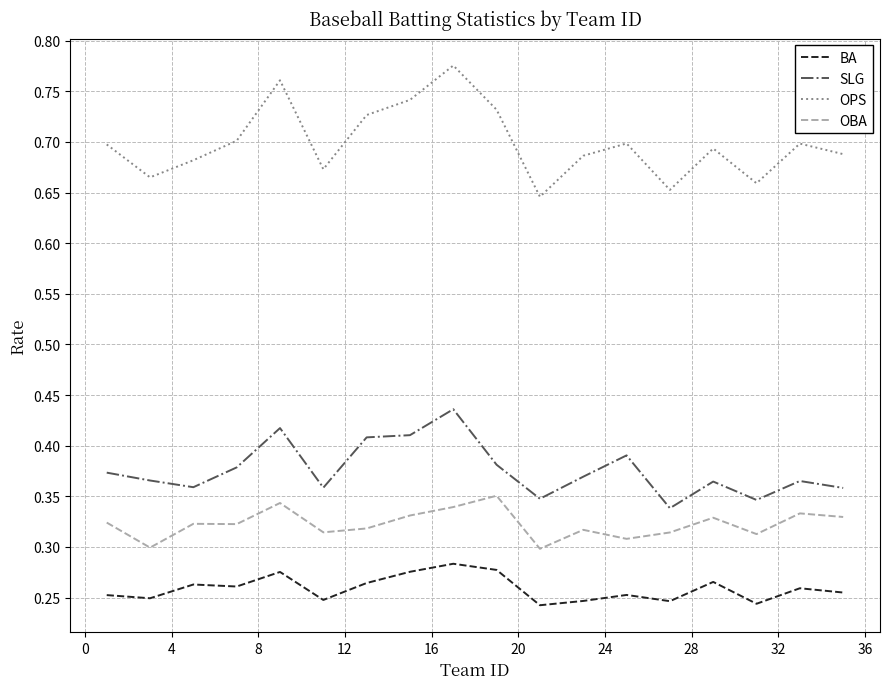

Count the OPS values in the range 0 to 1.

18